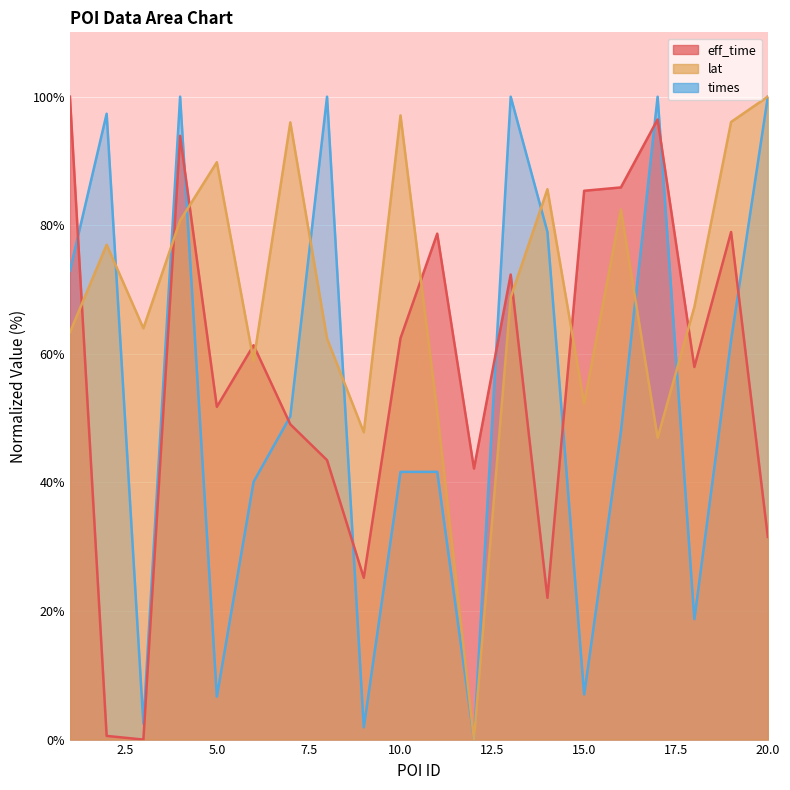

What is the total value across all series at 1?

236.3